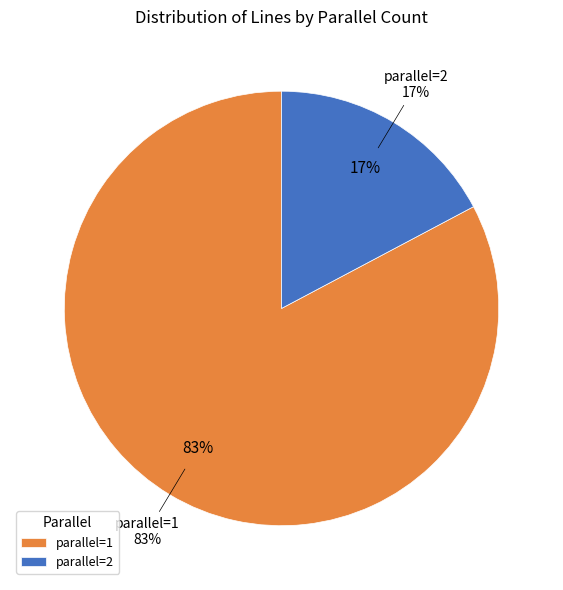

True or false: 1 accounts for 70% of the total.

False